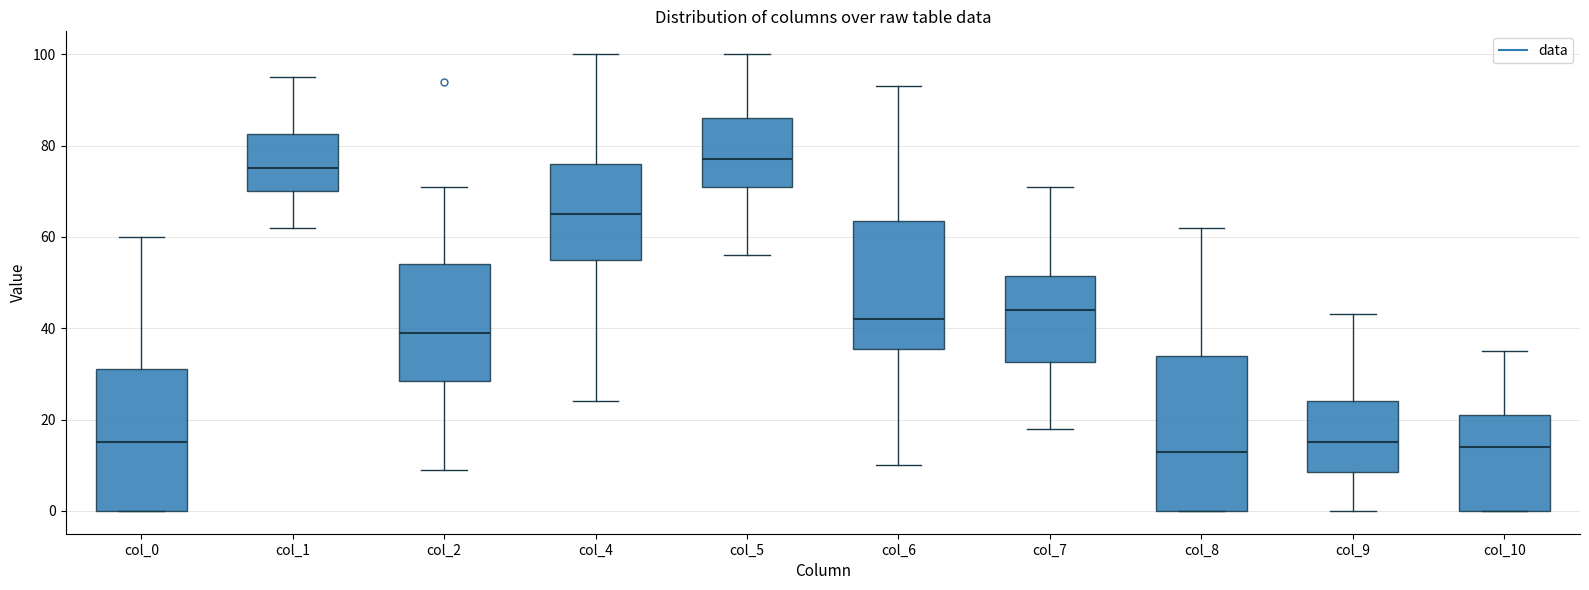

Reading left to right, read every box against the y-axis: the position of its median line, the range the box covers, and the ends of its whiskers. The values are not printed on the chart, so give them approximately, as read against the axis.

col_0: median 16, box 0 to 32, whiskers 0 to 60
col_1: median 76, box 70 to 82, whiskers 62 to 96
col_2: median 40, box 28 to 54, whiskers 10 to 72
col_4: median 66, box 56 to 76, whiskers 24 to 100
col_5: median 78, box 72 to 86, whiskers 56 to 100
col_6: median 42, box 36 to 64, whiskers 10 to 94
col_7: median 44, box 32 to 52, whiskers 18 to 72
col_8: median 14, box 0 to 34, whiskers 0 to 62
col_9: median 16, box 8 to 24, whiskers 0 to 44
col_10: median 14, box 0 to 22, whiskers 0 to 36